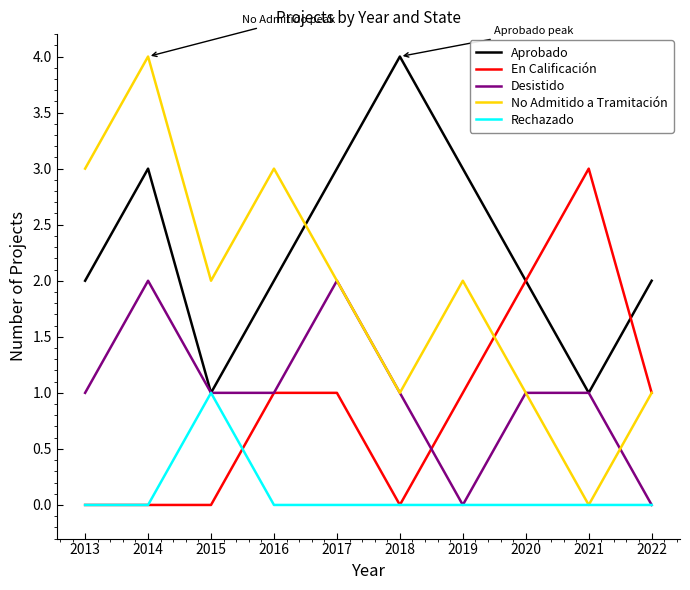

At which category is the sum across all series the highest?

2014